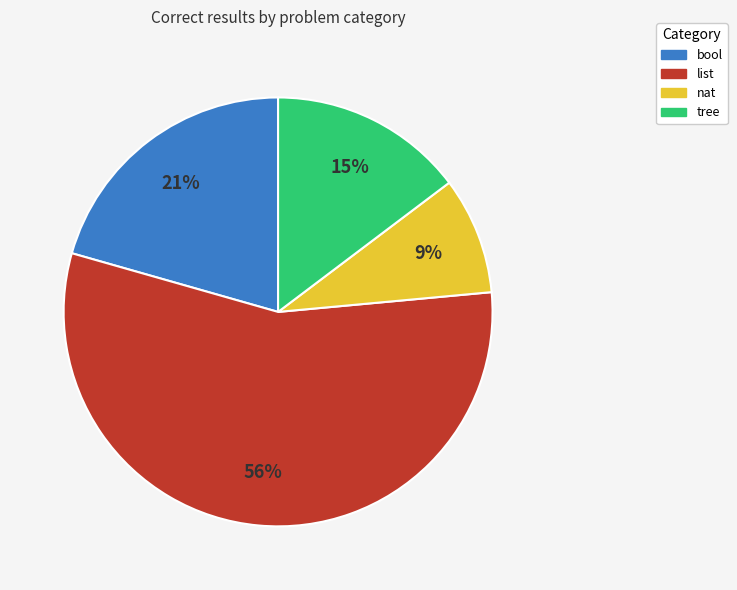

What is the largest slice in the pie chart?

list